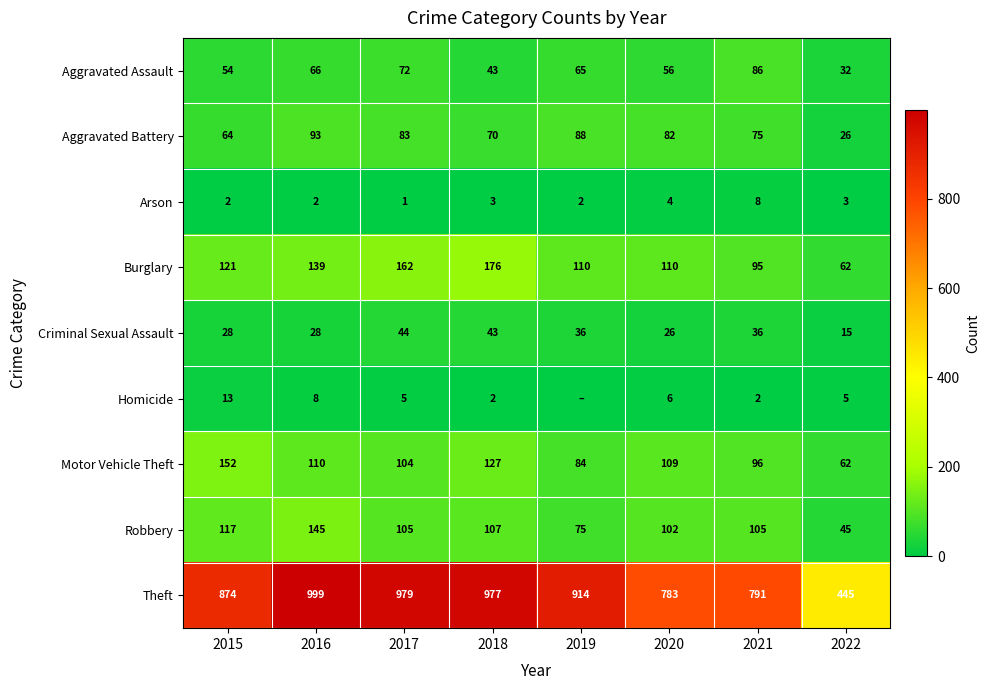

What is the approximate value of Robbery at 2021, to the nearest 5?

105